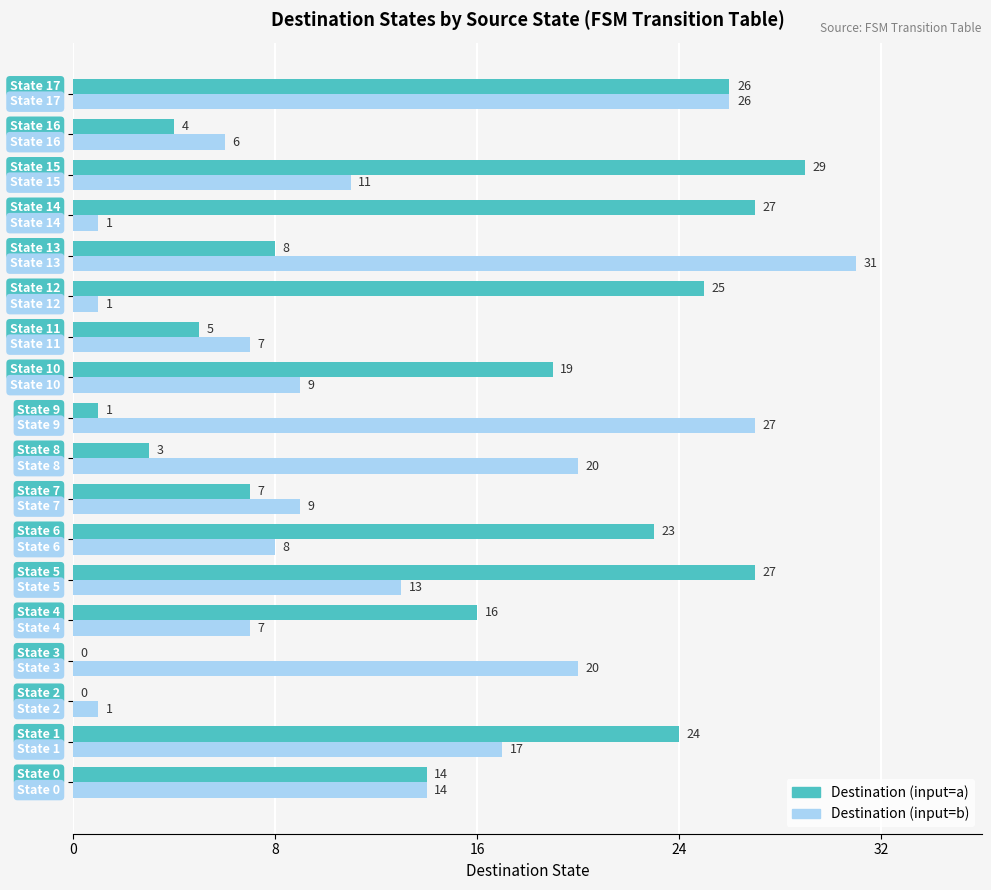

What is the sum of all Destination (input=b) values?

228